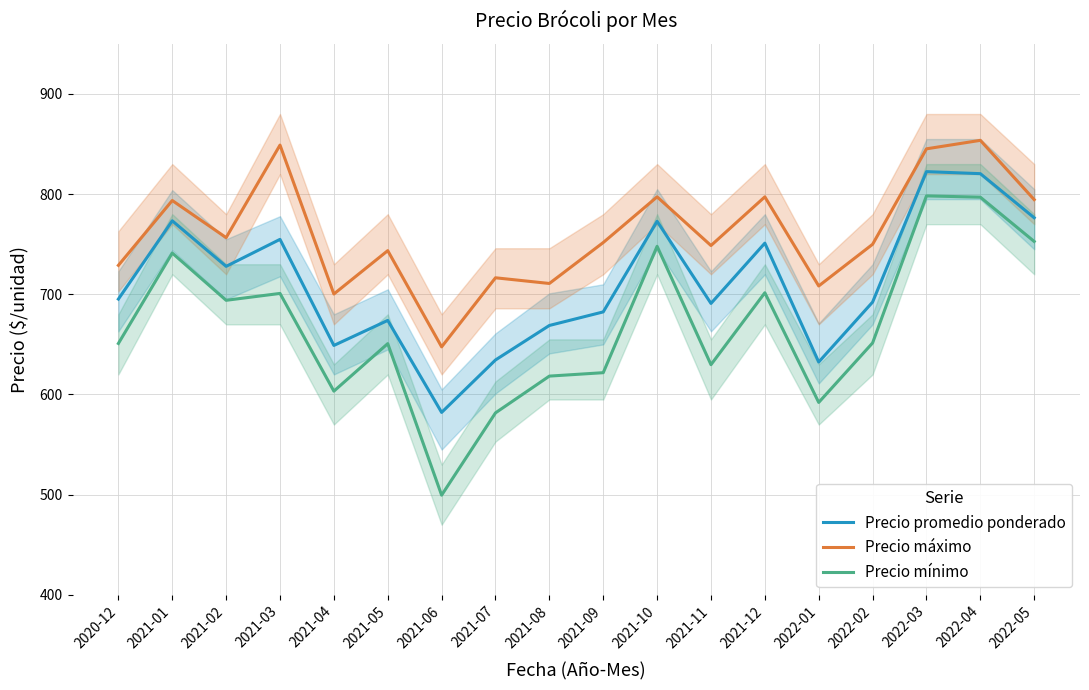

Rank the categories by Precio máximo value from highest to lowest.

2022-04, 2021-03, 2022-03, 2021-10, 2021-12, 2022-05, 2021-01, 2021-02, 2021-09, 2022-02, 2021-11, 2021-05, 2020-12, 2021-07, 2021-08, 2022-01, 2021-04, 2021-06